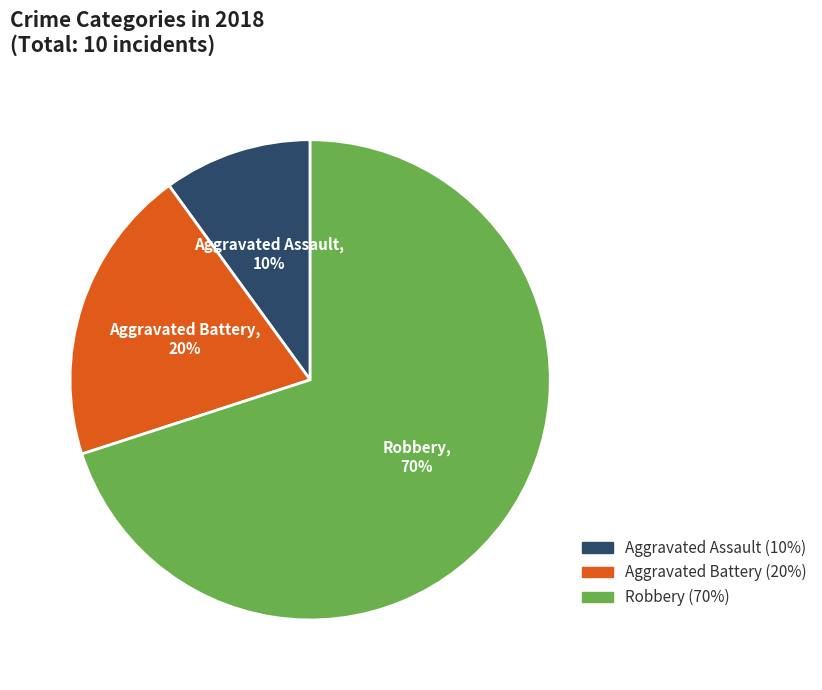

What is the ratio of the value at Aggravated Battery to the value at Robbery?

0.3